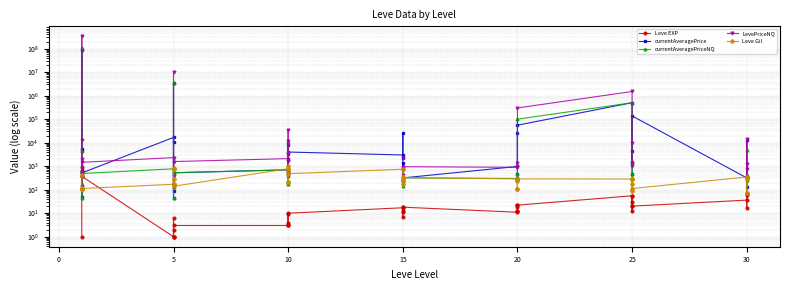

Read the Leve Gil value at 0.

112.0